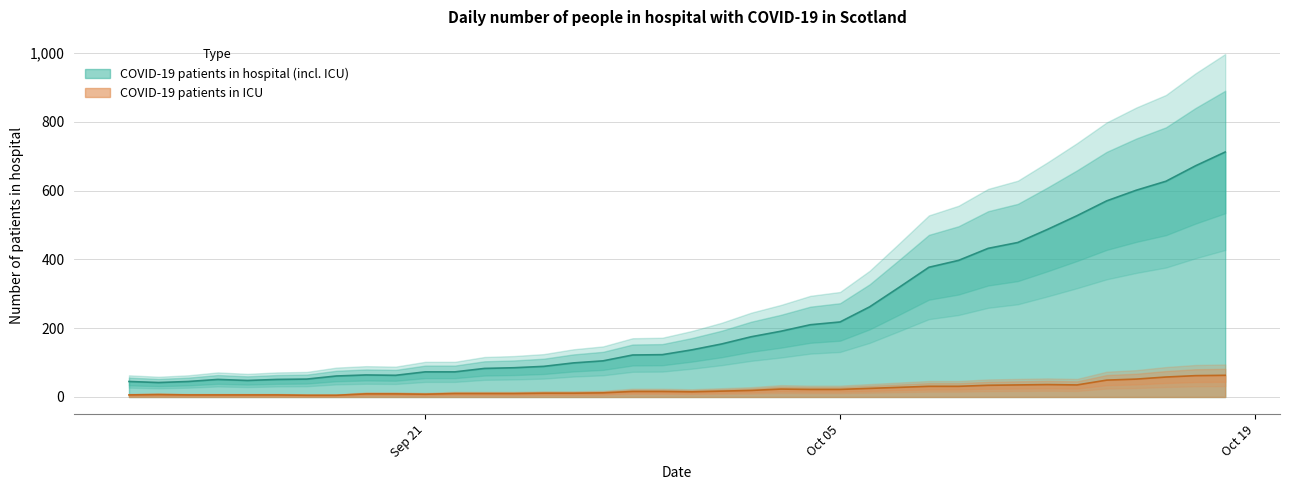

True or false: COVID-19 patients in ICU and COVID-19 patients in hospital (incl. ICU) intersect in this chart.

False